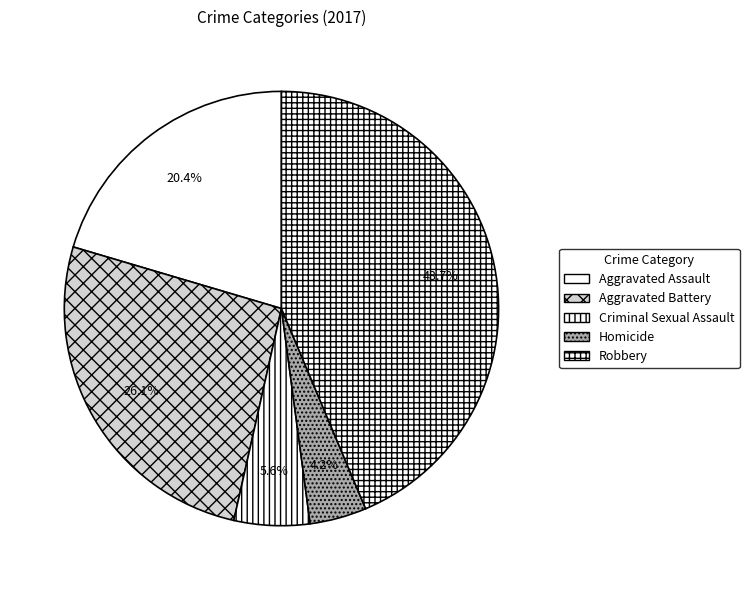

The Homicide slice represents 4% of the pie. True or false?

True